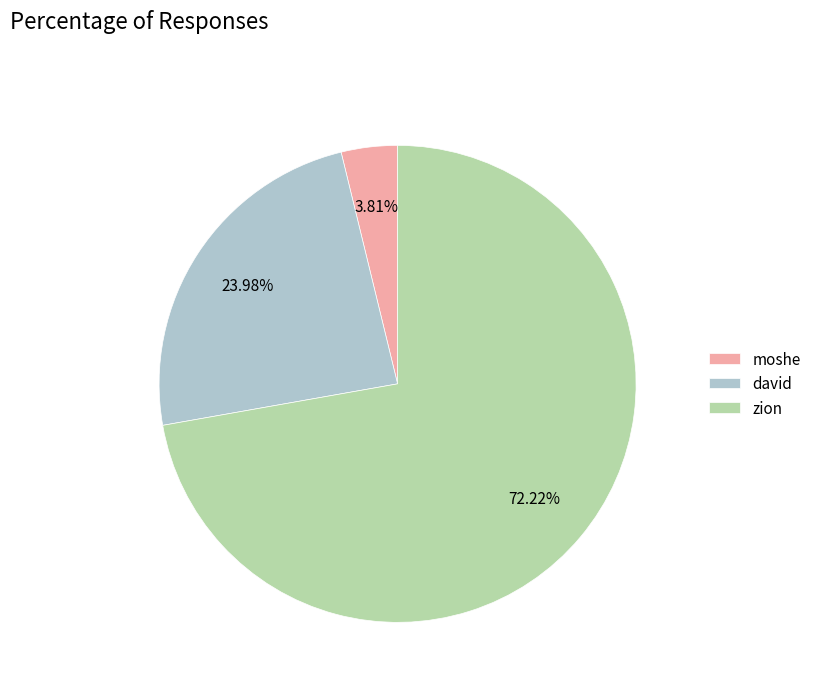

To the nearest percent, what is the combined percentage of moshe and zion?

76%